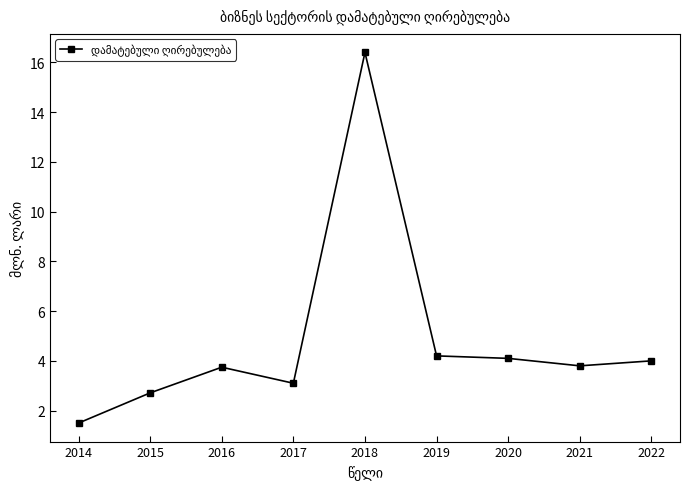

What is the ratio of the value at 2015 to the value at 2020?

0.7